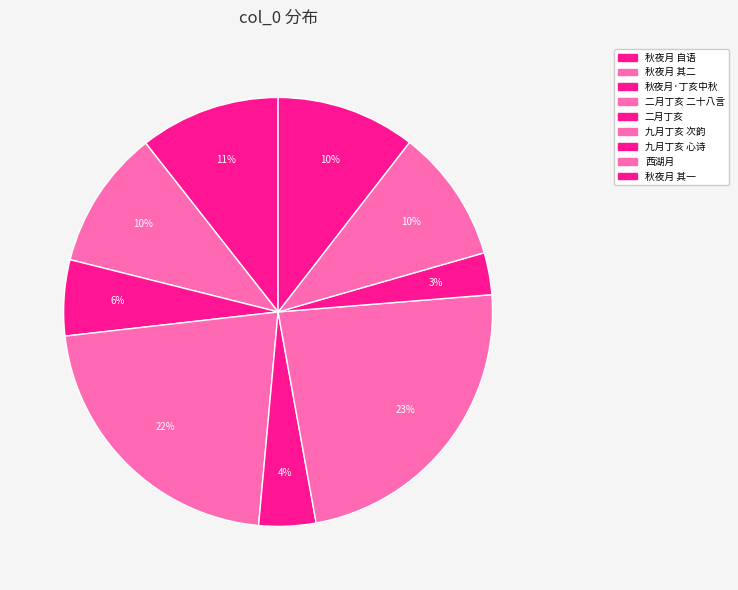

How many slices are in this pie chart?

9